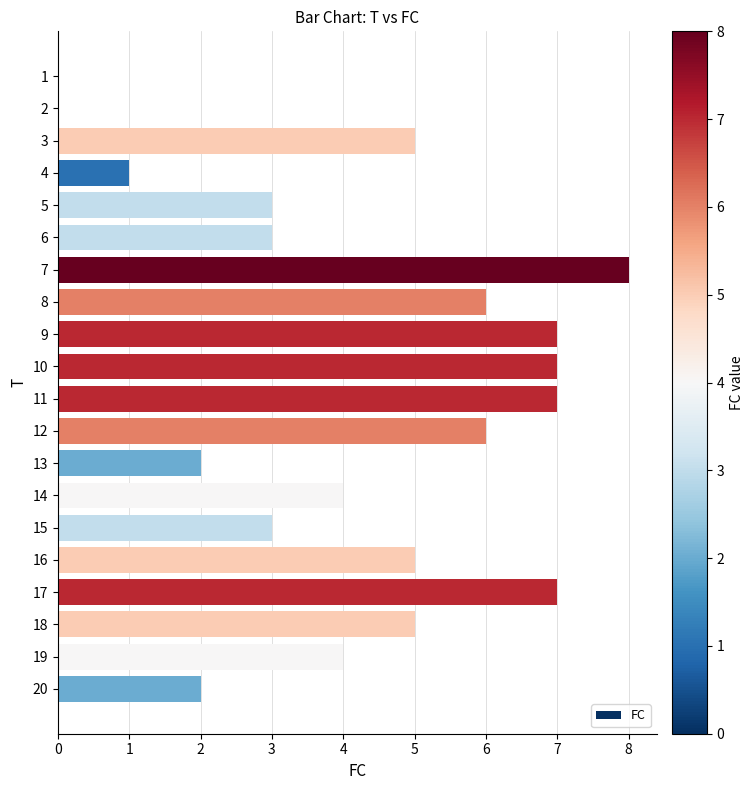

True or false: the data shows 3 at 13.

False